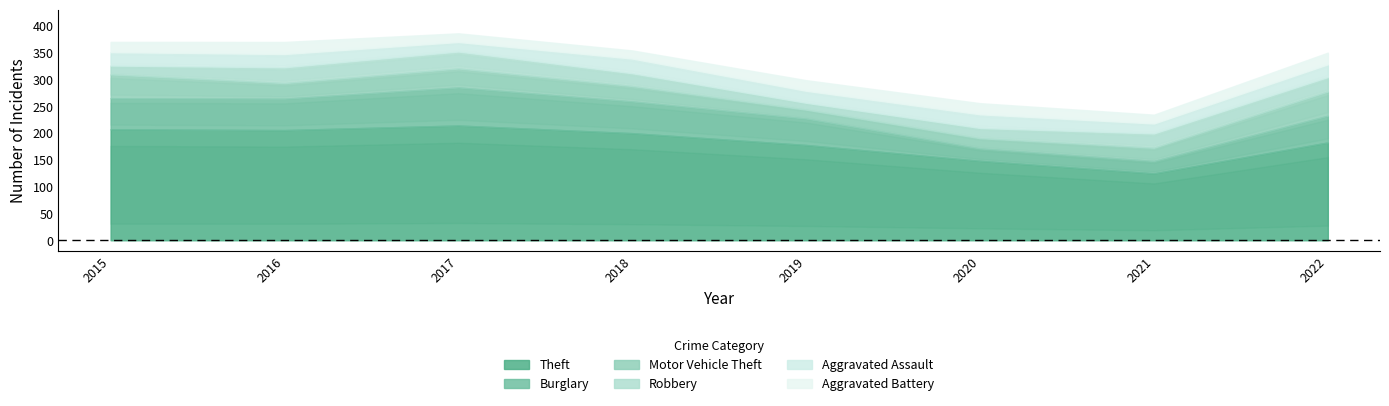

What is the total value across all series at 2022?

355